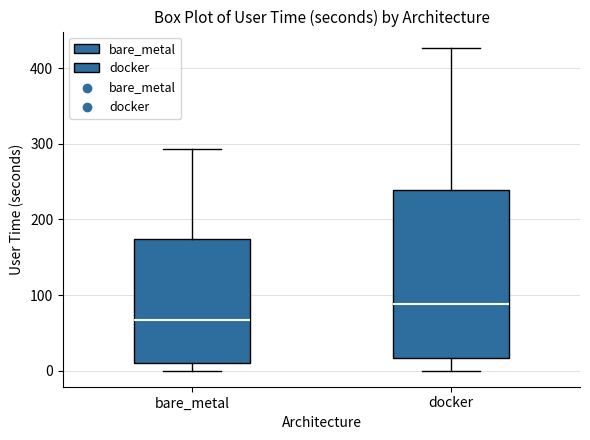

Where is the lower edge of the box for docker on the y-axis? The values are not printed on the chart, so give them approximately, as read against the axis.

20